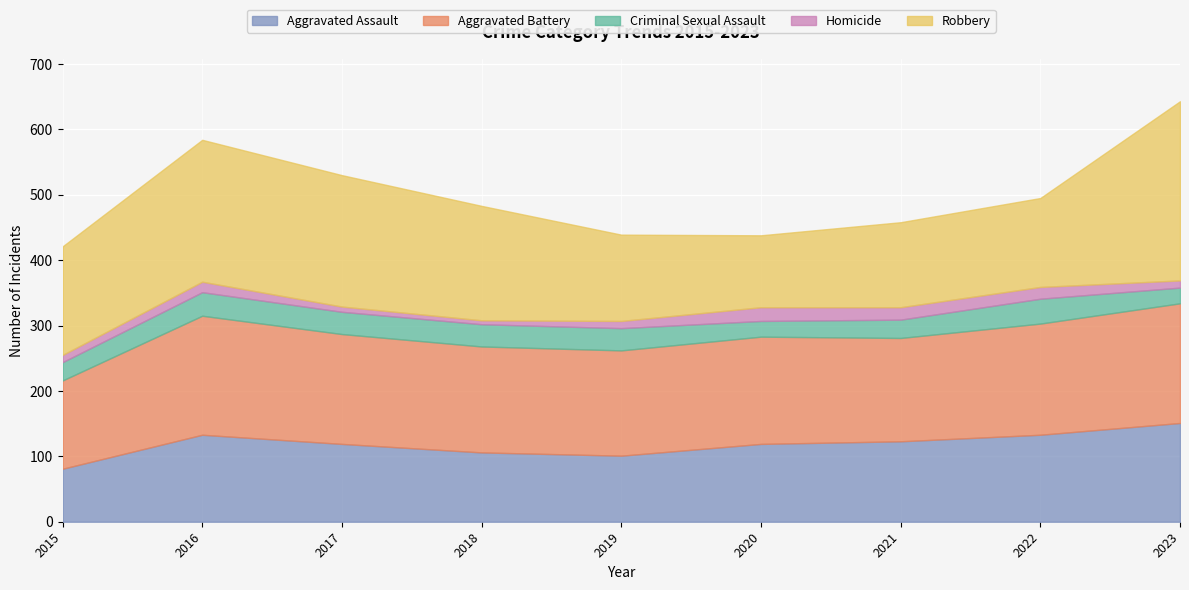

At how many categories does at least one series exceed 31?

9